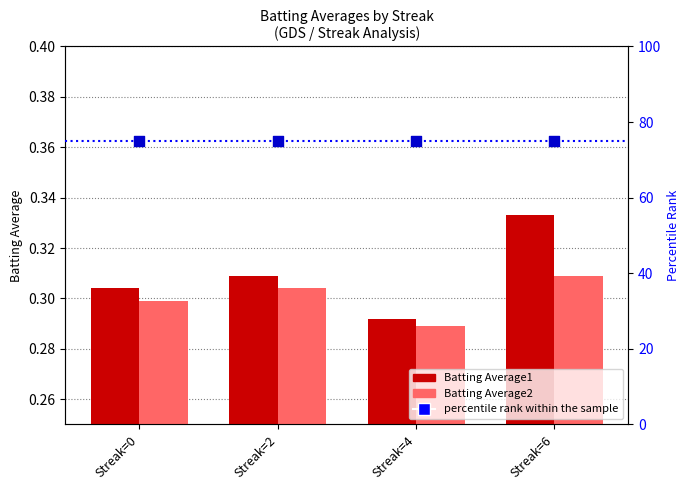

At which category is the sum across all series the highest?

Streak=6